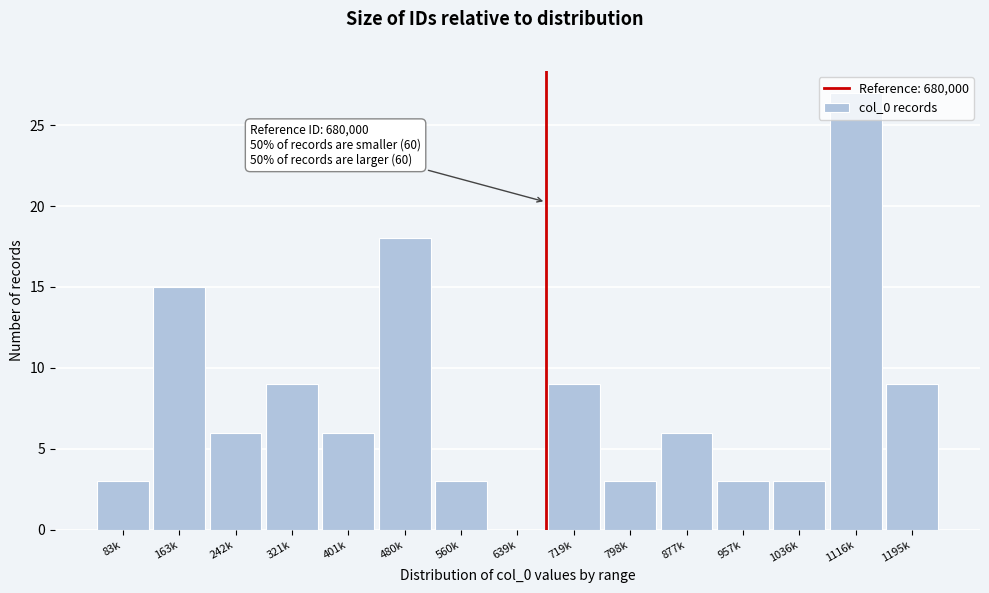

Where is the data nearest to the value 13?

163k